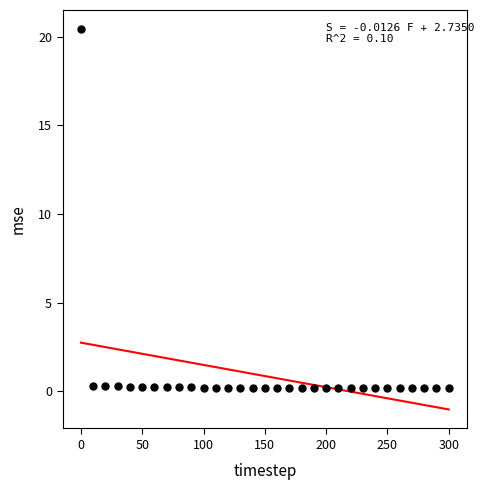

What is the range of Y values (max minus min)?

20.3